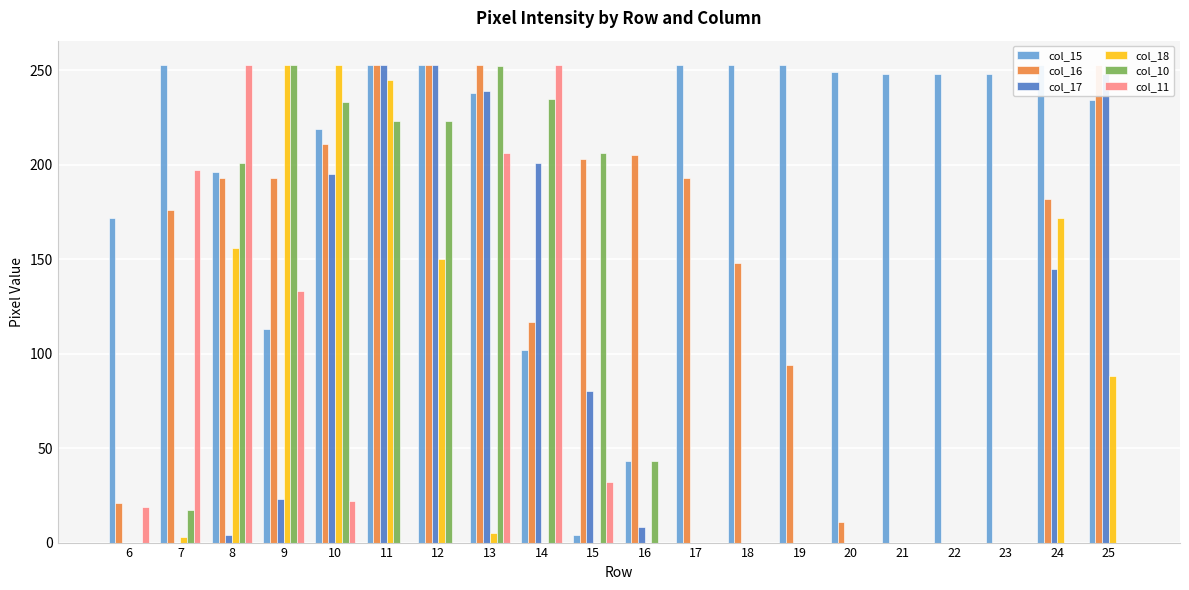

How many bars are there in each group?

6